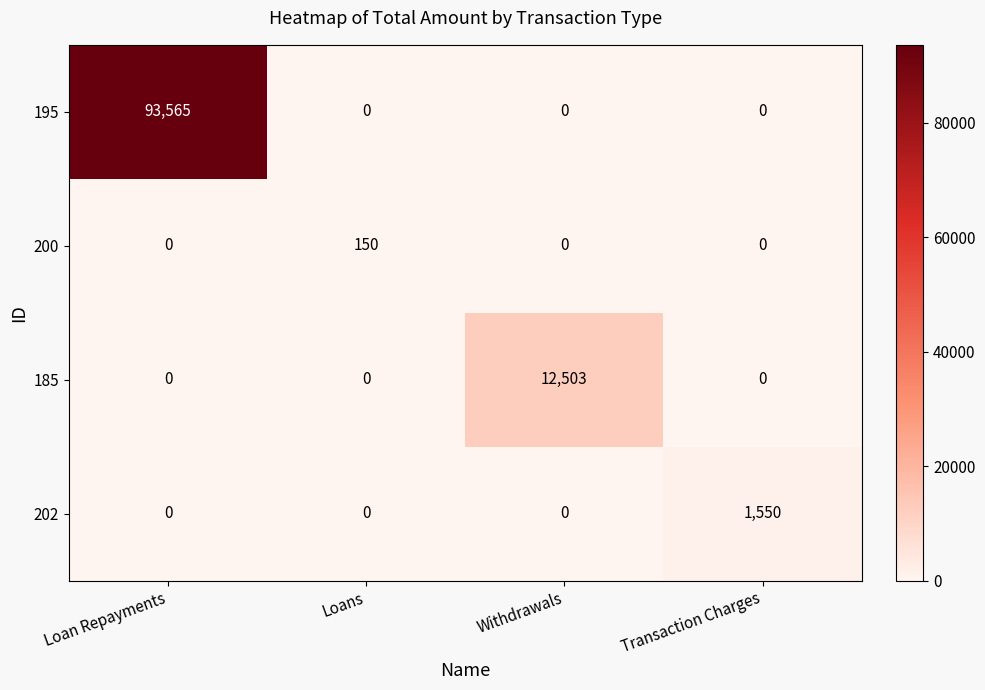

At how many categories does at least one series exceed 33060?

1